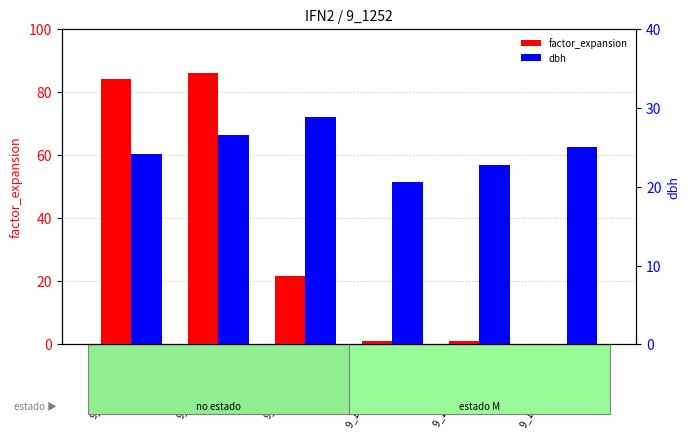

What is the difference between the highest and lowest values at 9_1252_3_IFN2 M?

24.8